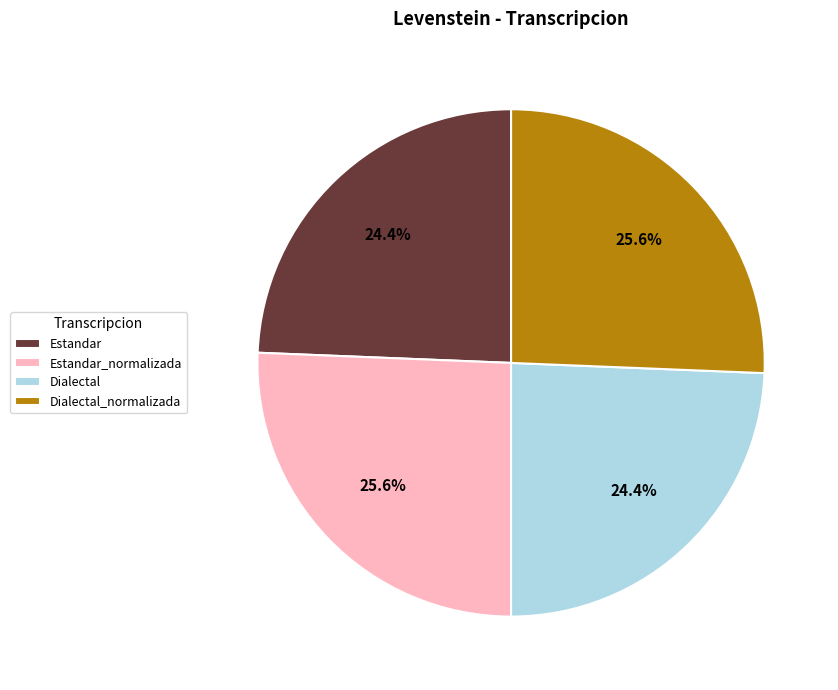

Count the number of slices in the pie.

4